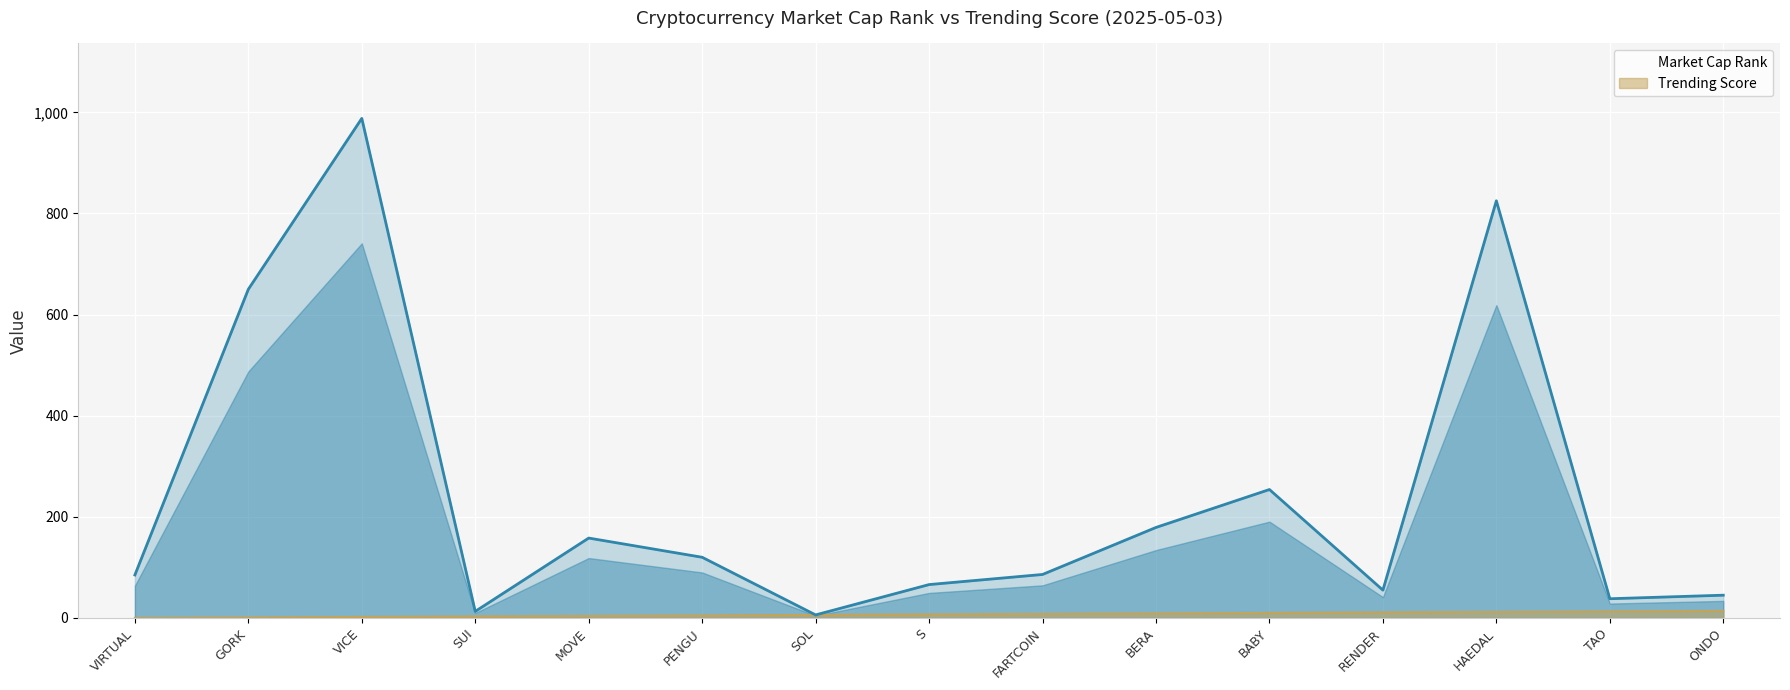

Reading left to right, extract all data points from this chart.

VIRTUAL=85	GORK=650	VICE=988	SUI=13	MOVE=158	PENGU=120	SOL=6	S=66	FARTCOIN=86	BERA=179	BABY=254	RENDER=55	HAEDAL=825	TAO=38	ONDO=45